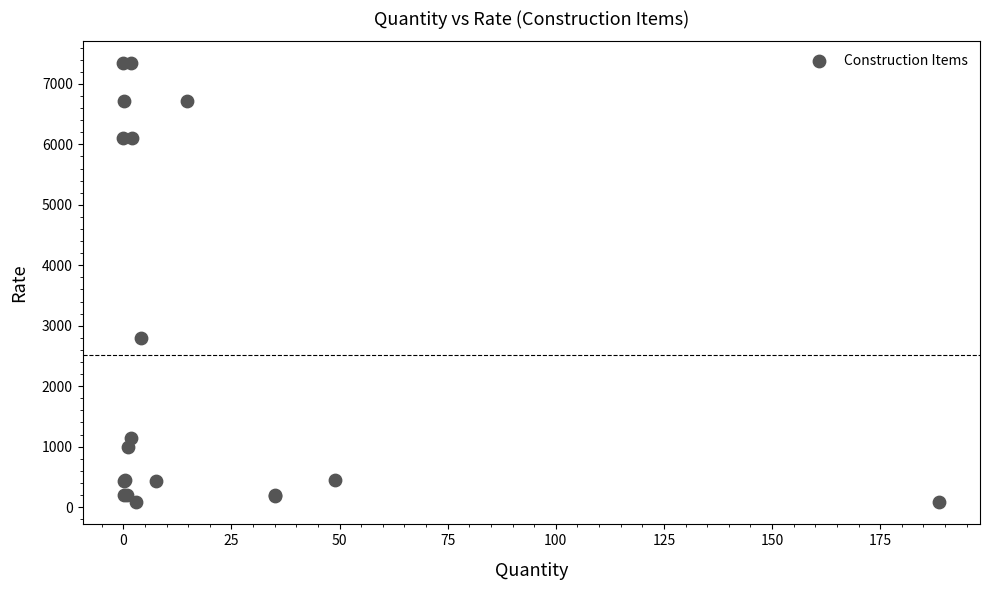

What Y value in the scatter plot is closest to 3708?

2794.5